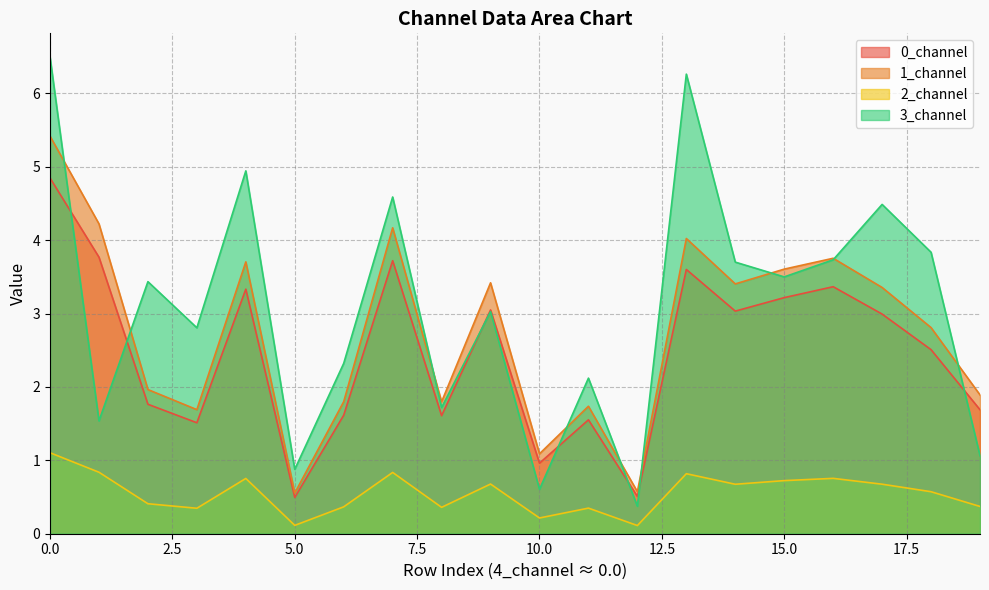

Count the number of data series in this chart.

4